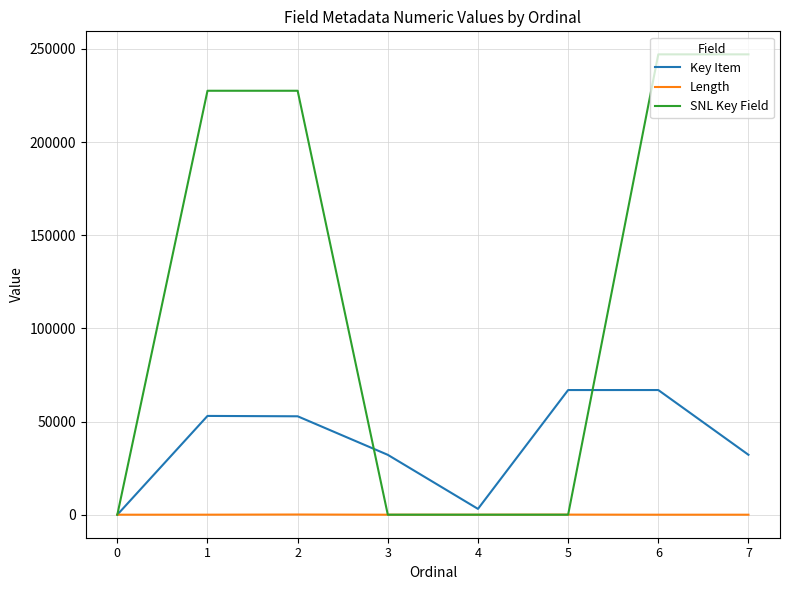

What is the greatest value displayed?

247085